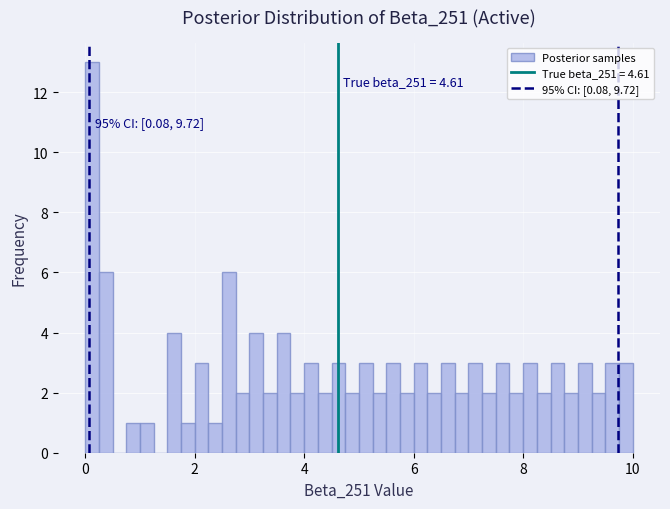

Read against the x-axis, roughly where is the centre of the tallest bar?

0.2